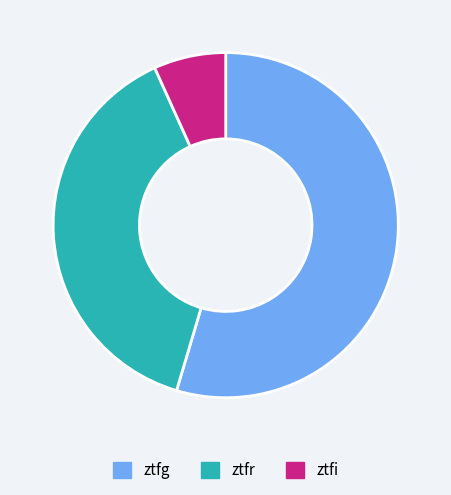

Count the number of slices in the pie.

3